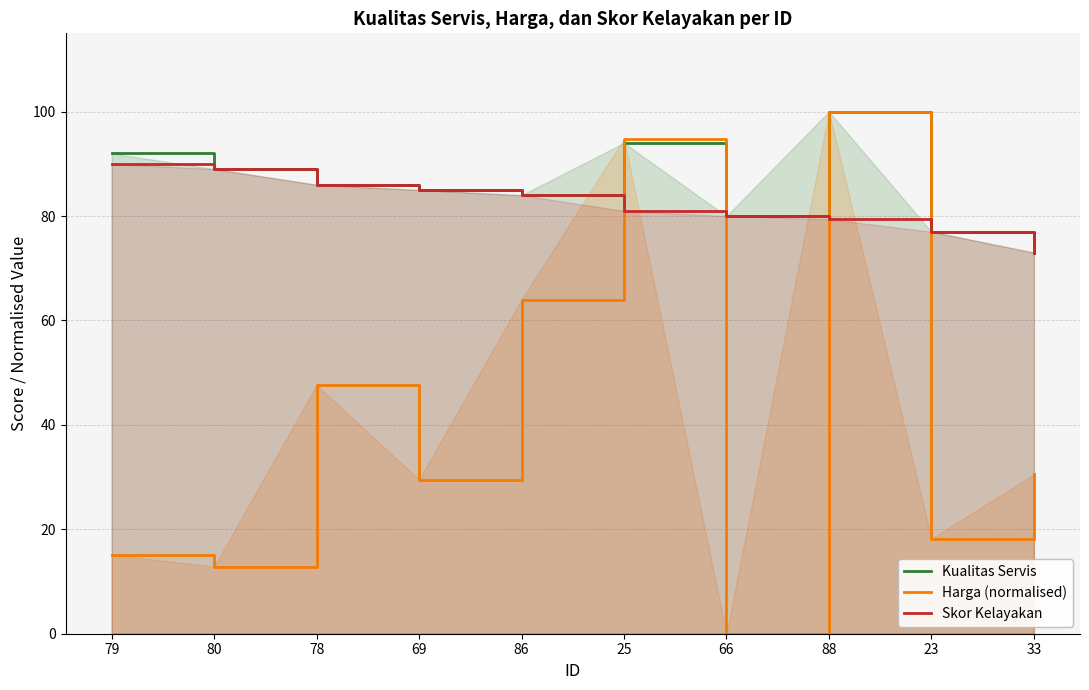

At which label does Kualitas Servis first exceed 86?

79